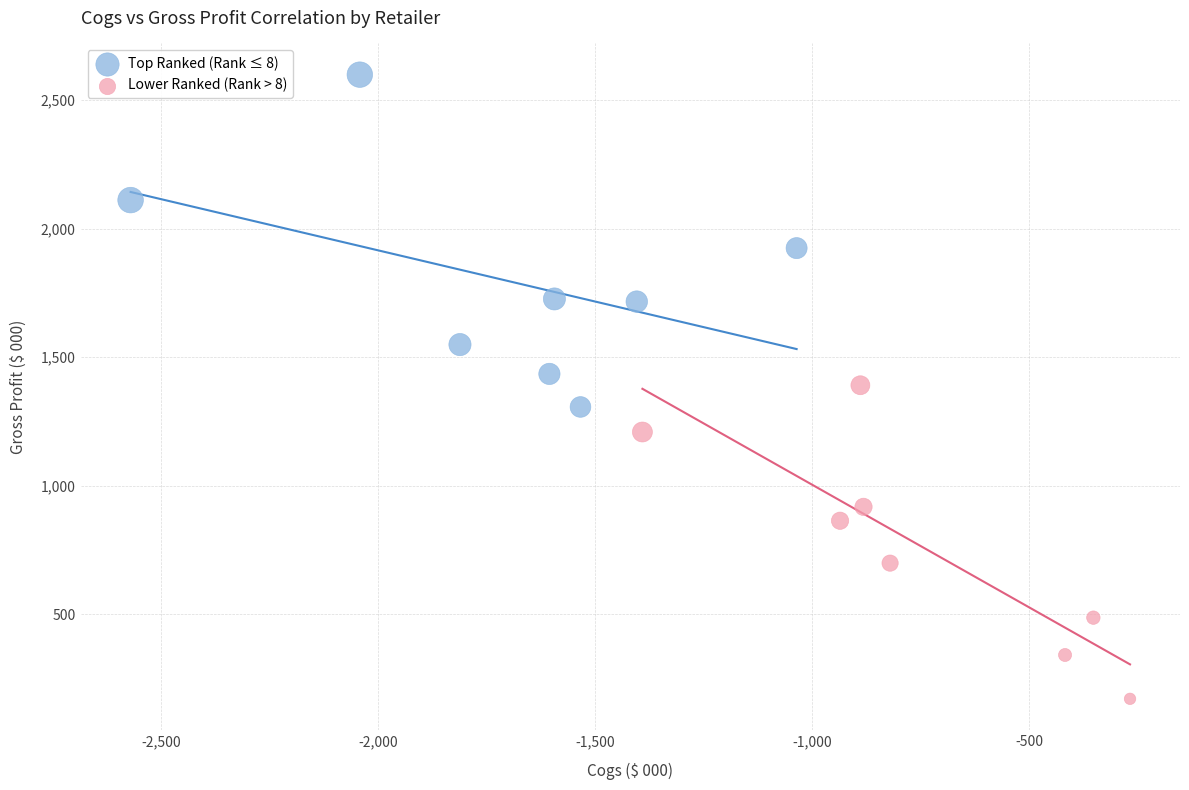

Which series reaches the maximum Y coordinate?

Top Ranked (Rank ≤ 8)